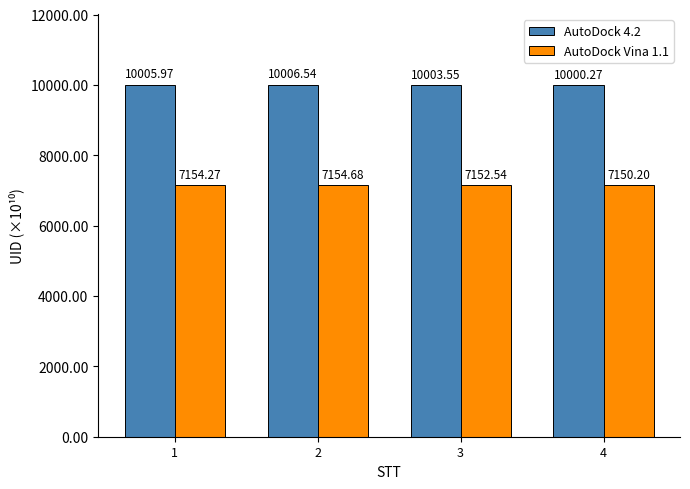

Which series has the largest range (max minus min)?

AutoDock 4.2